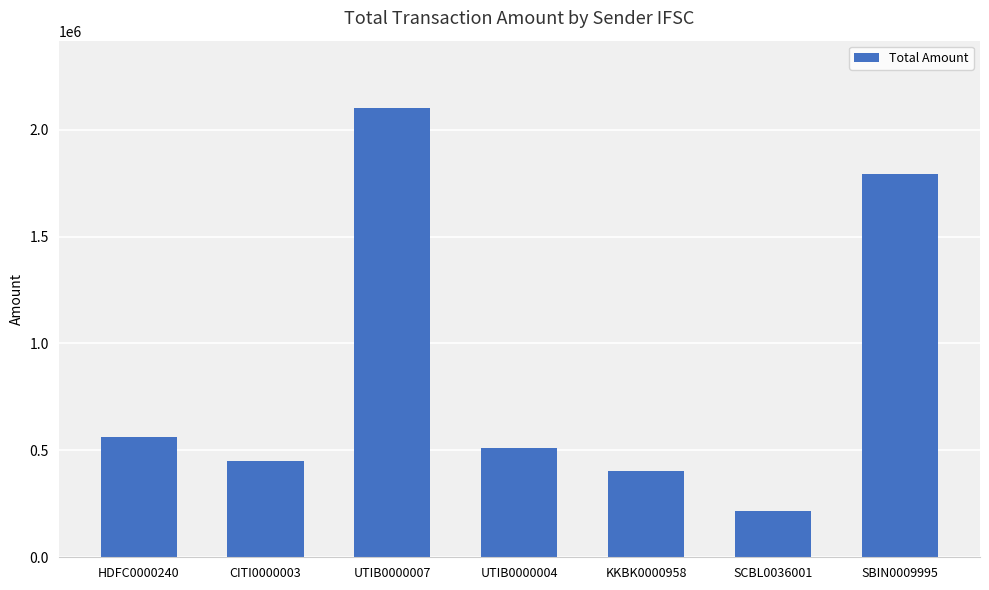

Approximately how many times larger is the value at UTIB0000007 compared to CITI0000003?

4.6